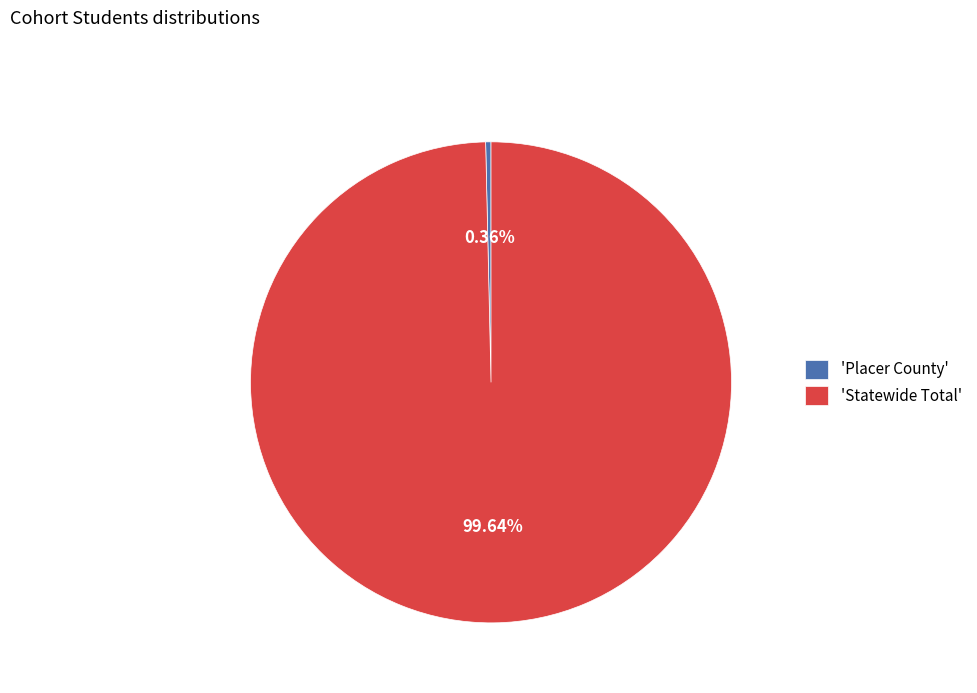

Rank the categories by value from lowest to highest.

'Placer County', 'Statewide Total'